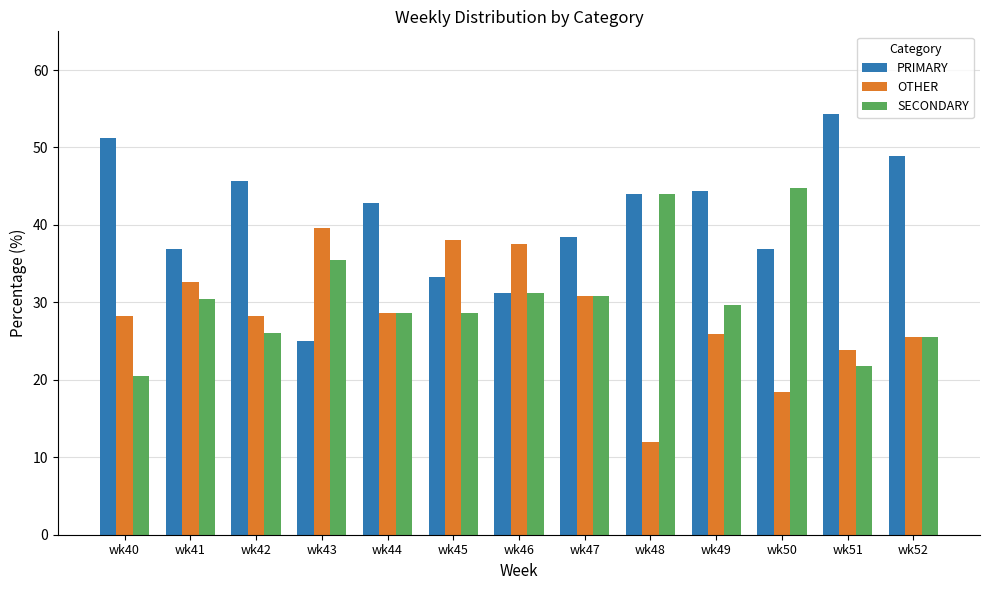

What is the highest value of the OTHER series?

39.6